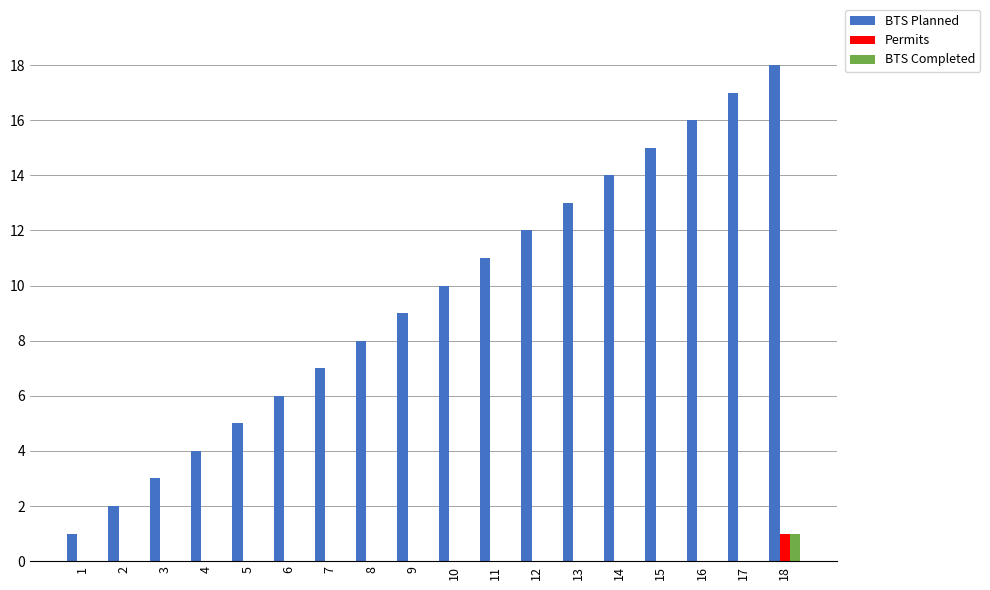

Reading right to left, transcribe all the data shown in this chart.

BTS Planned: 18	17	16	15	14	13	12	11	10	9	8	7	6	5	4	3	2	1
Permits: 1	0	0	0	0	0	0	0	0	0	0	0	0	0	0	0	0	0
BTS Completed: 1	0	0	0	0	0	0	0	0	0	0	0	0	0	0	0	0	0